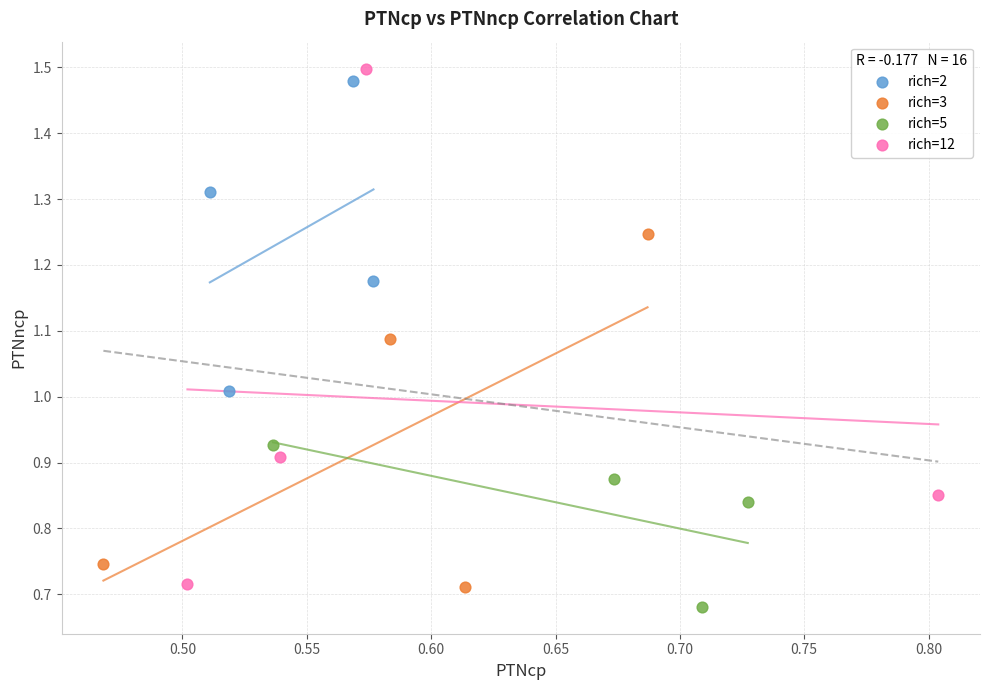

Which series reaches the maximum Y coordinate?

rich=12